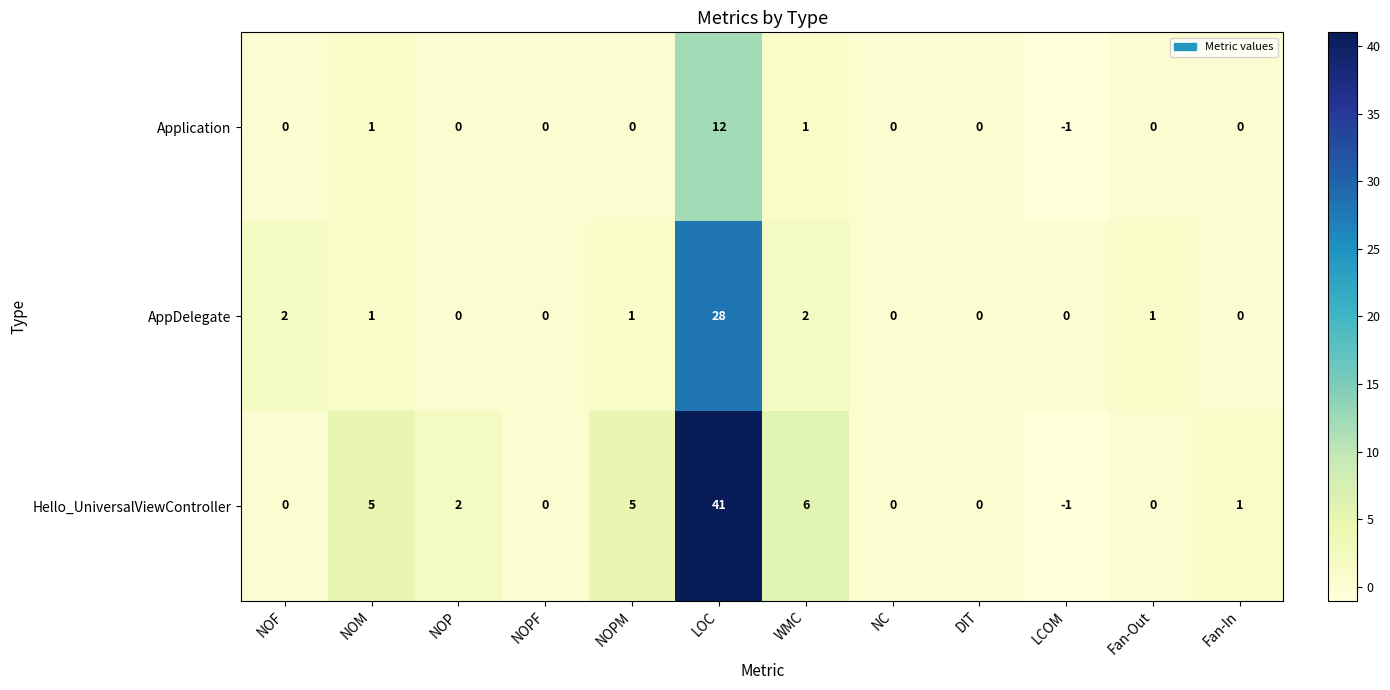

The AppDelegate series shows 0 at Fan-In. True or false?

True